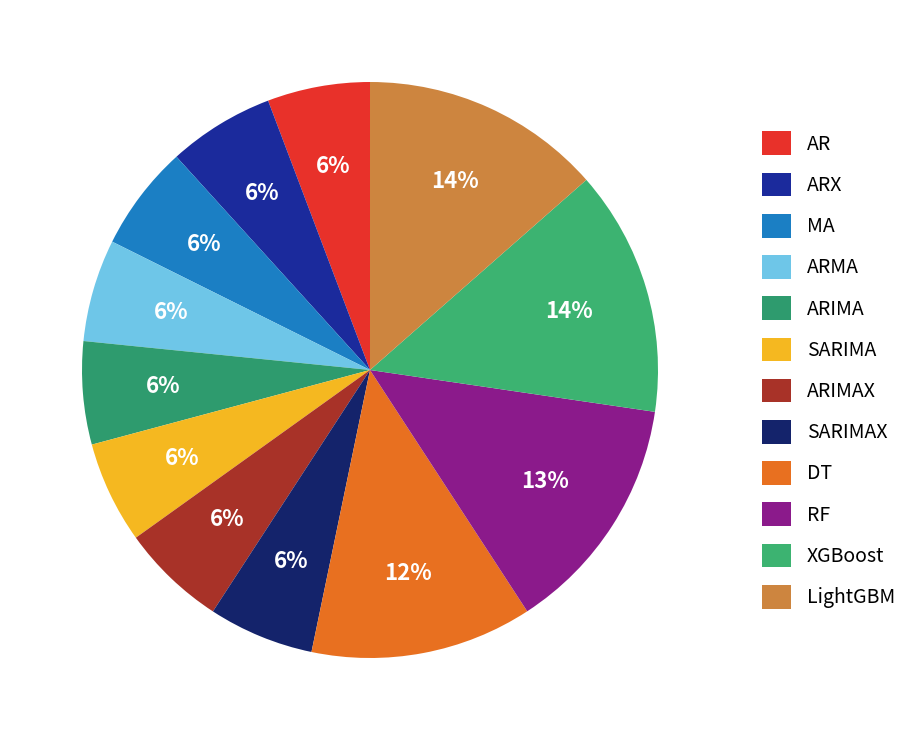

What percentage is the ARIMAX slice, to the nearest percent?

6%